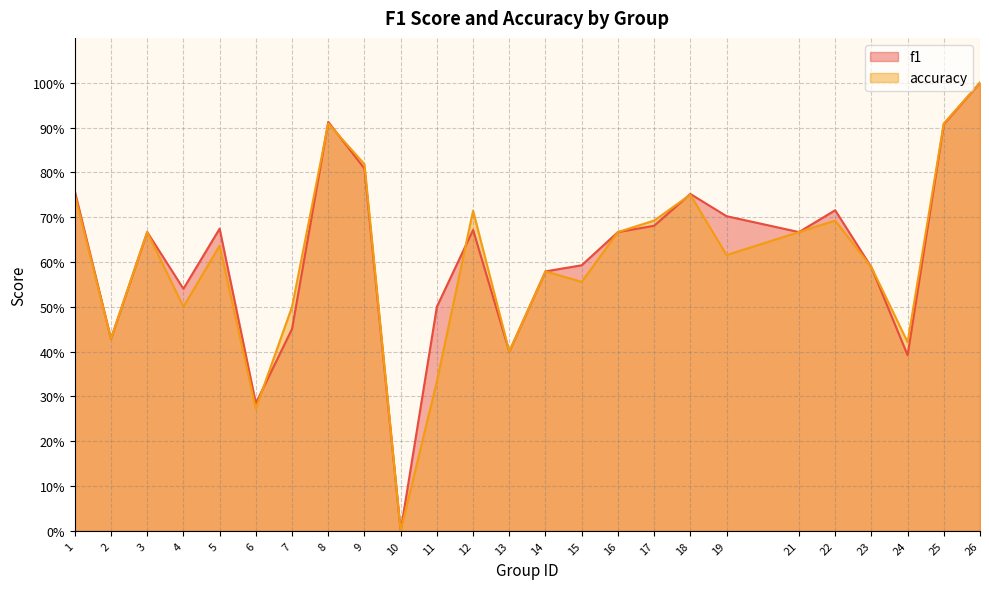

Reading right to left, list all the values displayed in this chart.

f1: 26=1.0	25=0.9	24=0.4	23=0.6	22=0.7	21=0.7	19=0.7	18=0.8	17=0.7	16=0.7	15=0.6	14=0.6	13=0.4	12=0.7	11=0.5	10=0.0	9=0.8	8=0.9	7=0.5	6=0.3	5=0.7	4=0.5	3=0.7	2=0.4	1=0.8
accuracy: 26=1.0	25=0.9	24=0.4	23=0.6	22=0.7	21=0.7	19=0.6	18=0.8	17=0.7	16=0.7	15=0.6	14=0.6	13=0.4	12=0.7	11=0.3	10=0.0	9=0.8	8=0.9	7=0.5	6=0.3	5=0.6	4=0.5	3=0.7	2=0.4	1=0.8